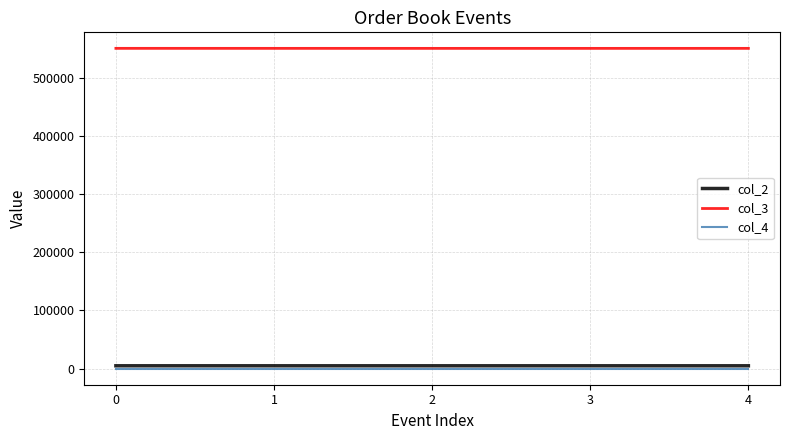

Which series has the largest total across all categories?

col_3